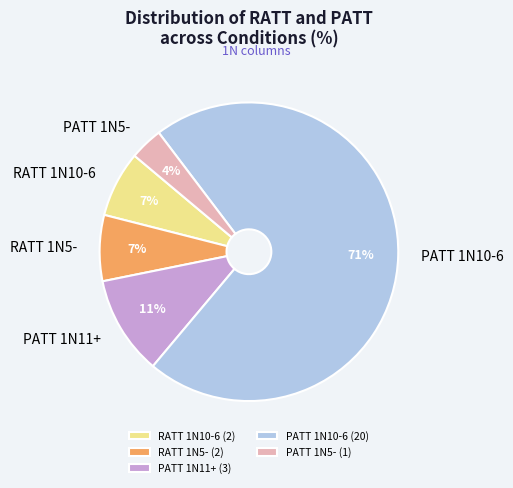

The PATT 1N10-6 slice represents 62% of the pie. True or false?

False